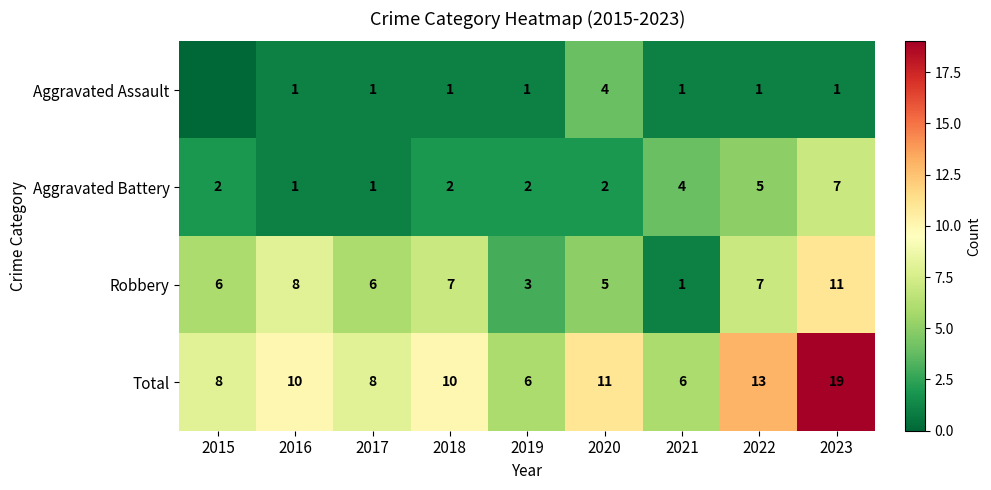

What is the average value of the Robbery series?

6